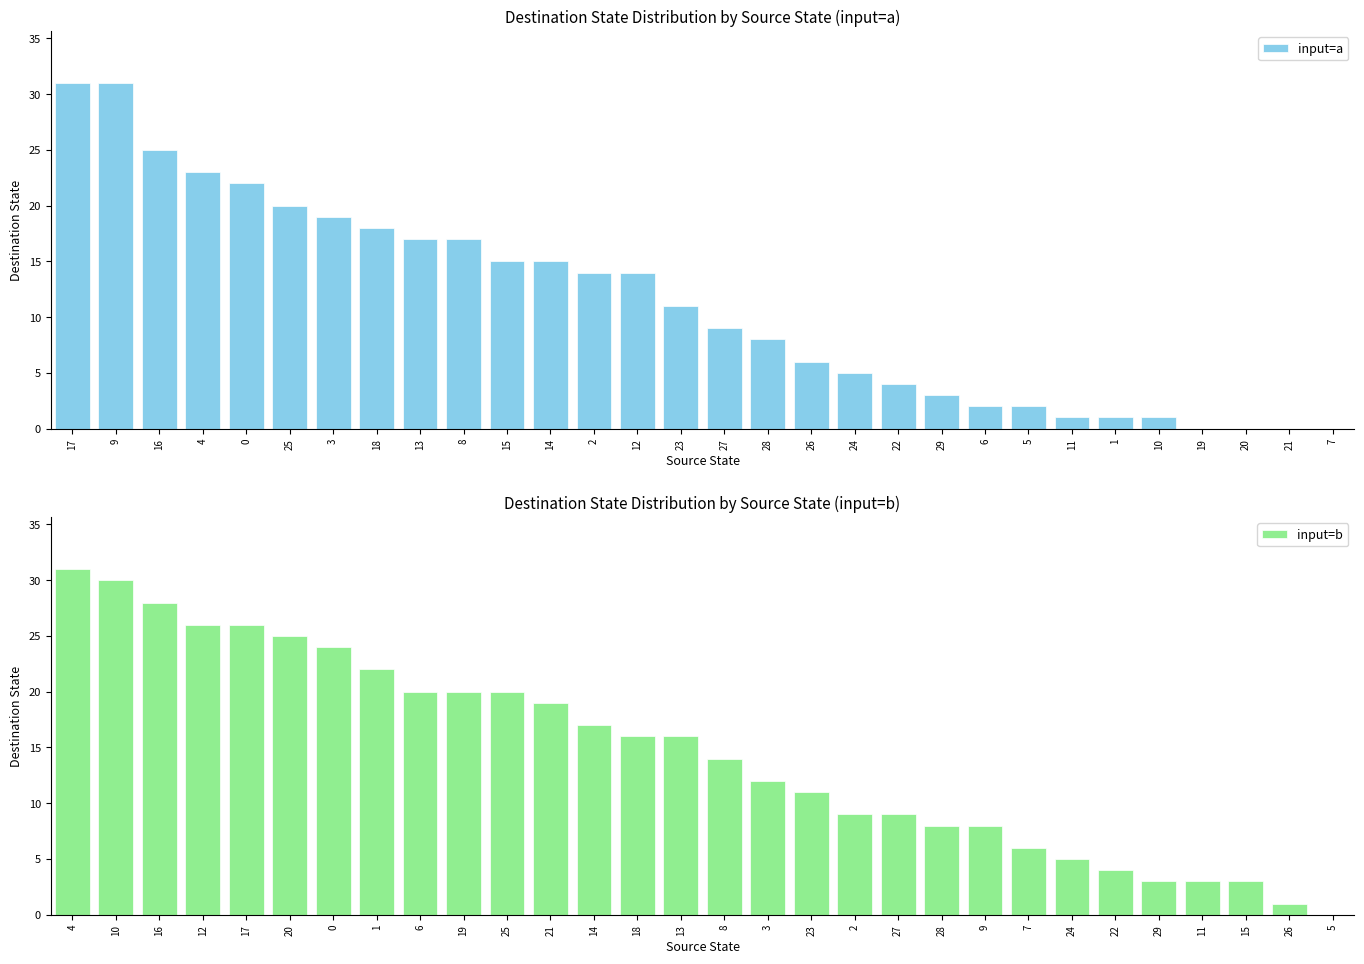

The input=a series shows 21 at 20. True or false?

False